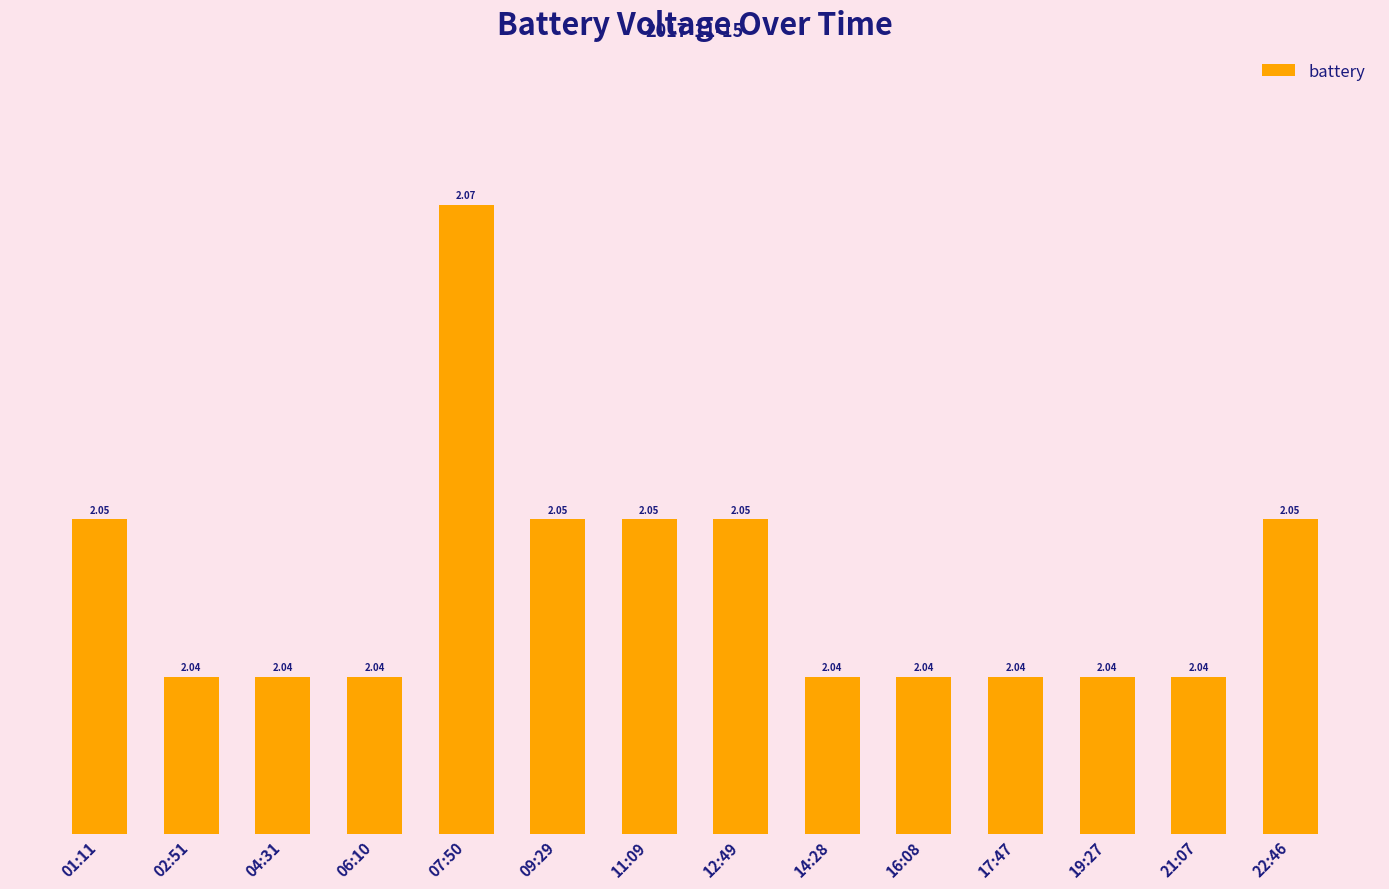

Count the number of data series in this chart.

1